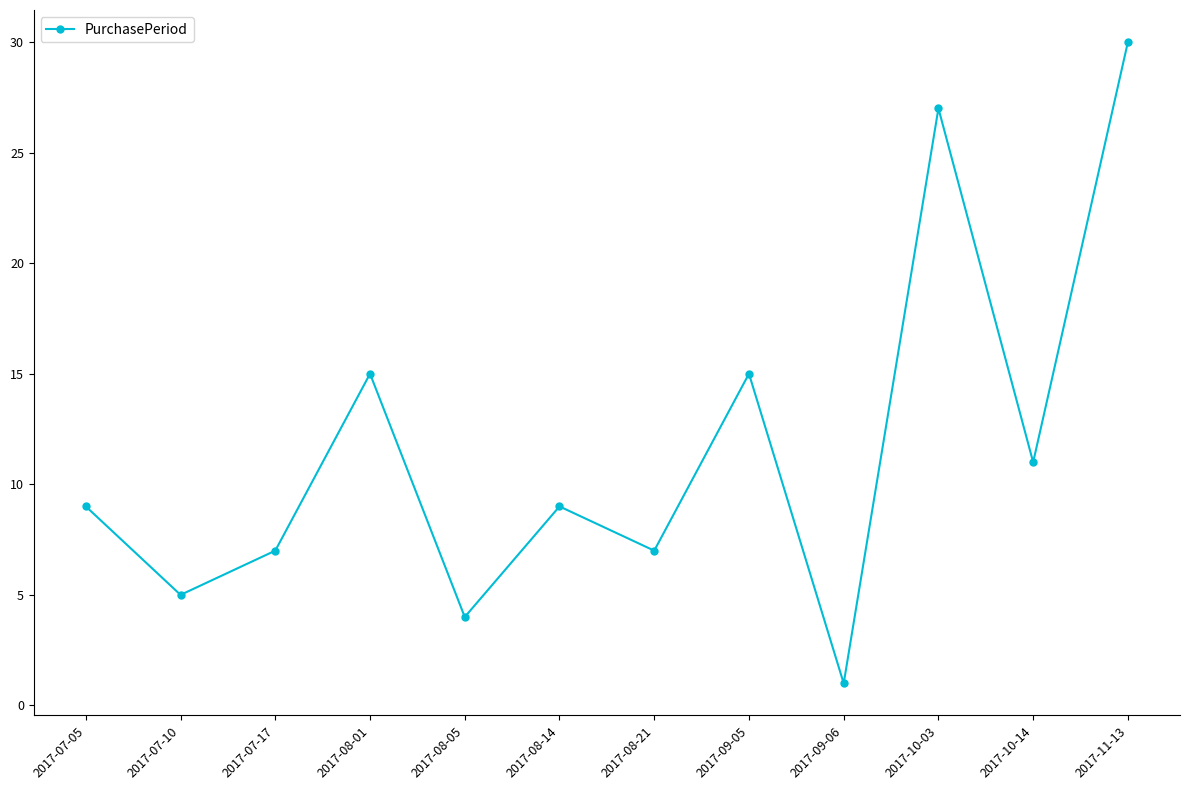

What is the label of the 11th point from the left?

2017-10-14